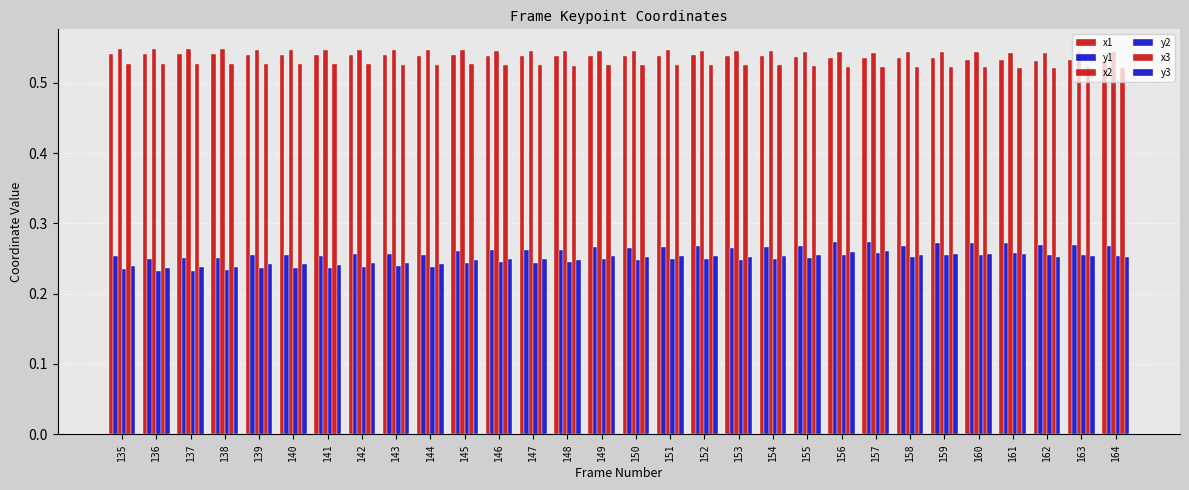

What is the total value across all series at 151?

2.4